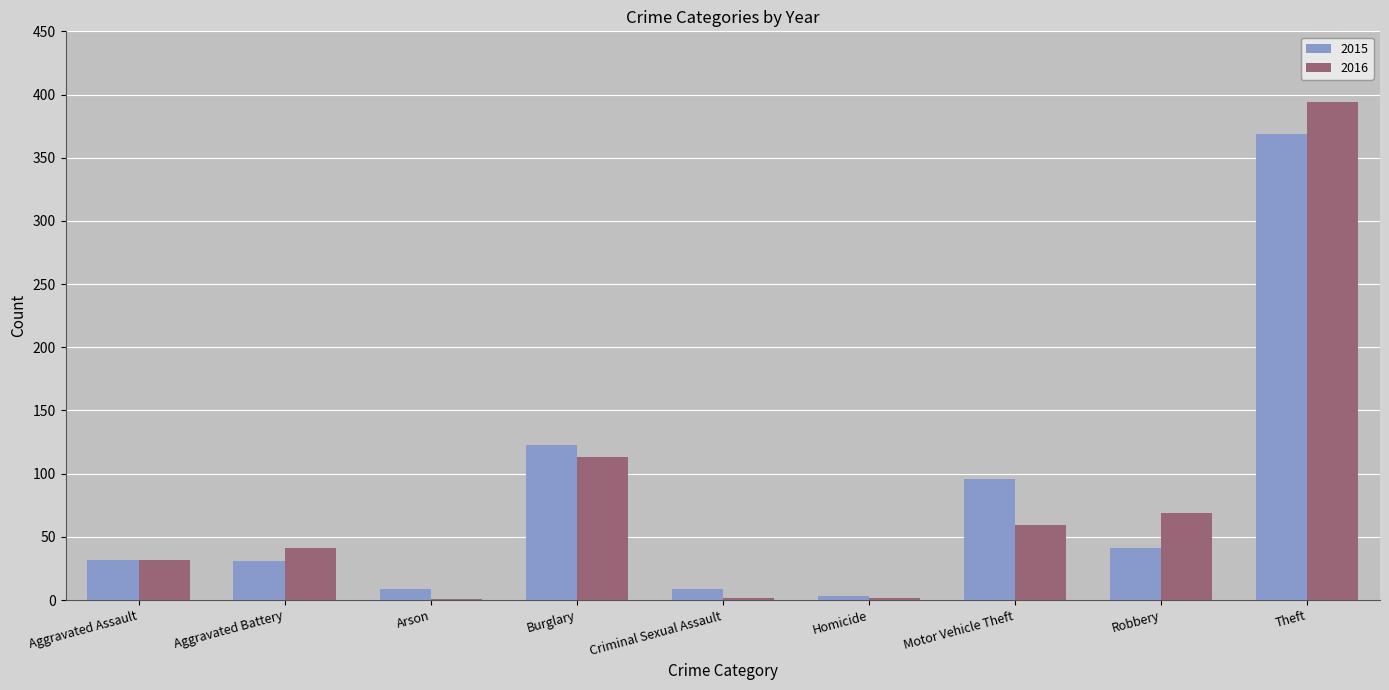

The 2015 series shows 14 at Aggravated Assault. True or false?

False